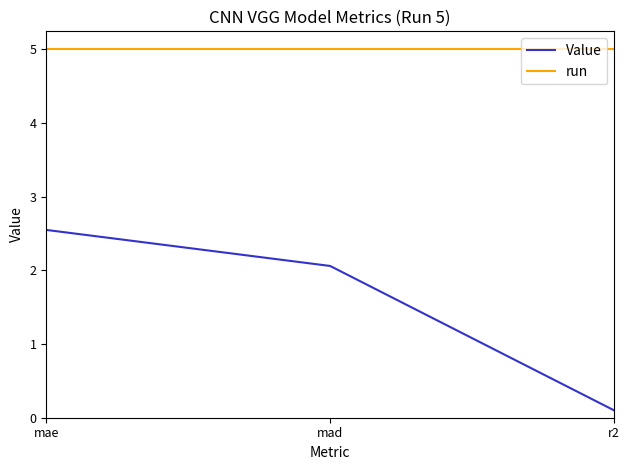

What is the spread (max minus min) of values at r2?

4.9